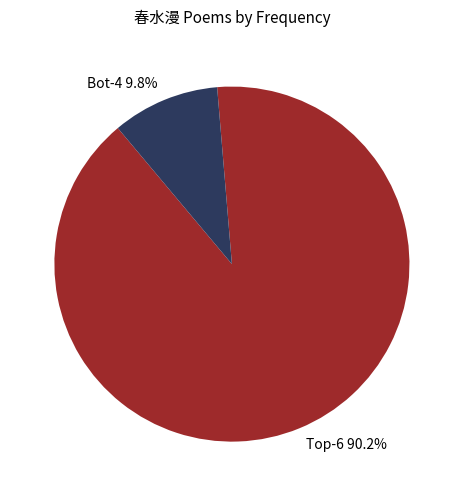

Is there a majority slice in this chart?

Yes